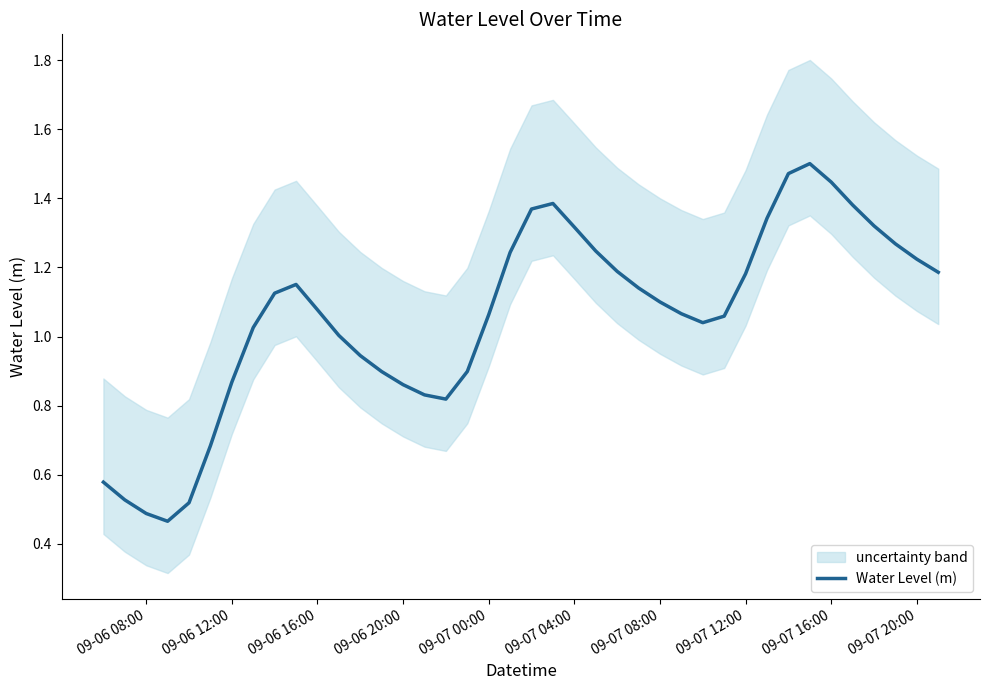

Reading left to right, list all the values displayed in this chart.

0.6	0.5	0.5	0.5	0.5	0.7	0.9	1.0	1.1	1.2	1.1	1.0	0.9	0.9	0.9	0.8	0.8	0.9	1.1	1.2	1.4	1.4	1.3	1.2	1.2	1.1	1.1	1.1	1.0	1.1	1.2	1.3	1.5	1.5	1.4	1.4	1.3	1.3	1.2	1.2